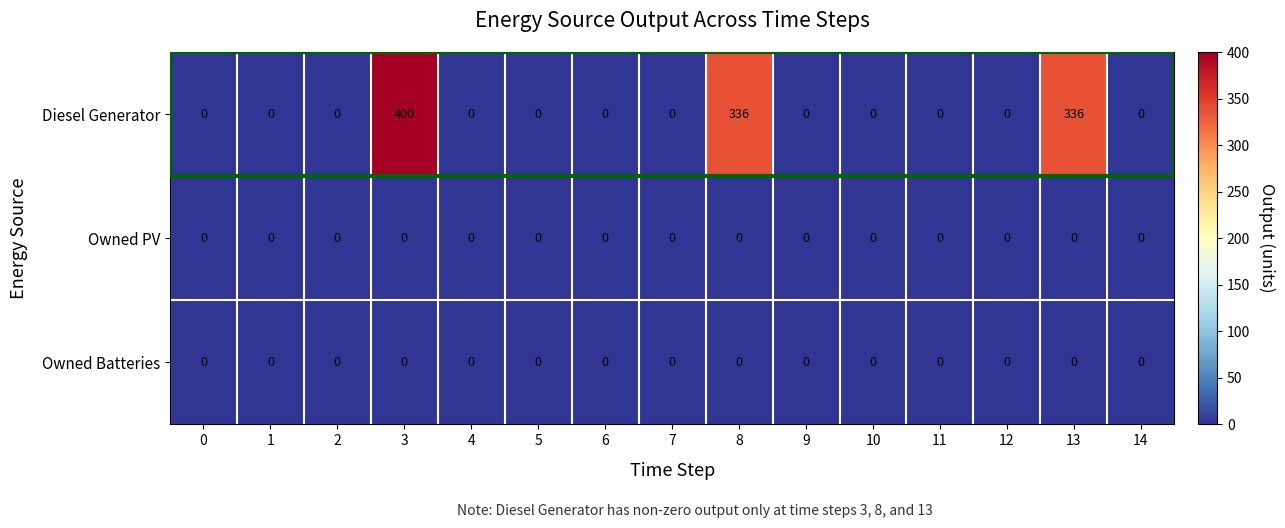

At which category does the chart reach its peak across all series?

3